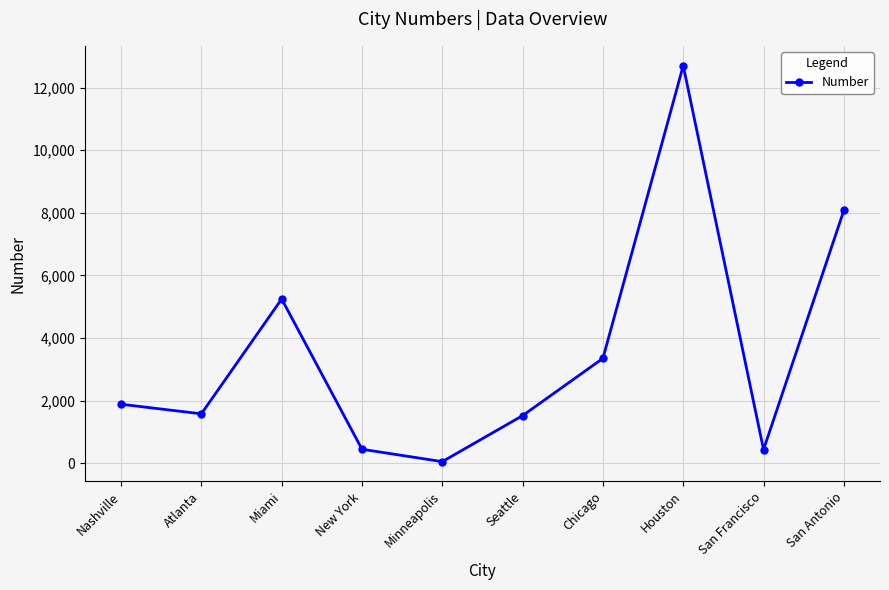

Count the number of data series in this chart.

1